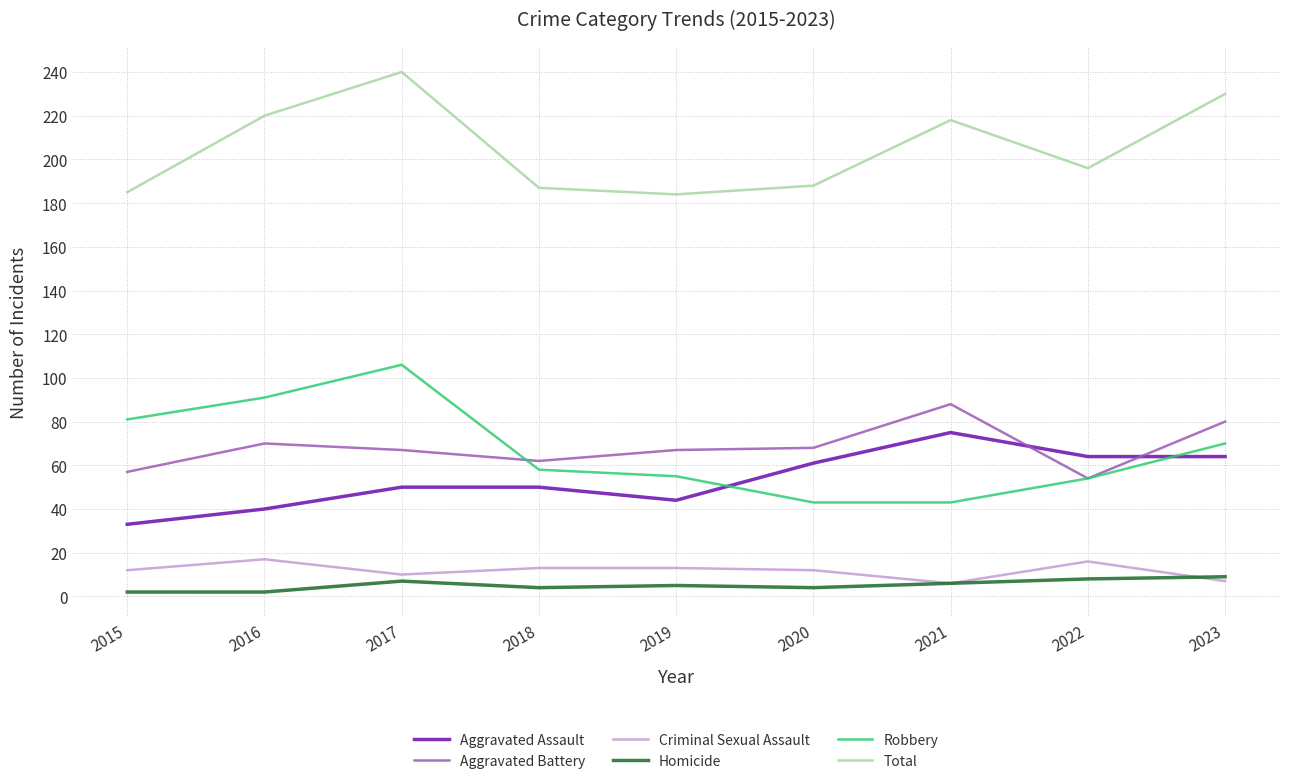

Which series has the largest total across all categories?

Total